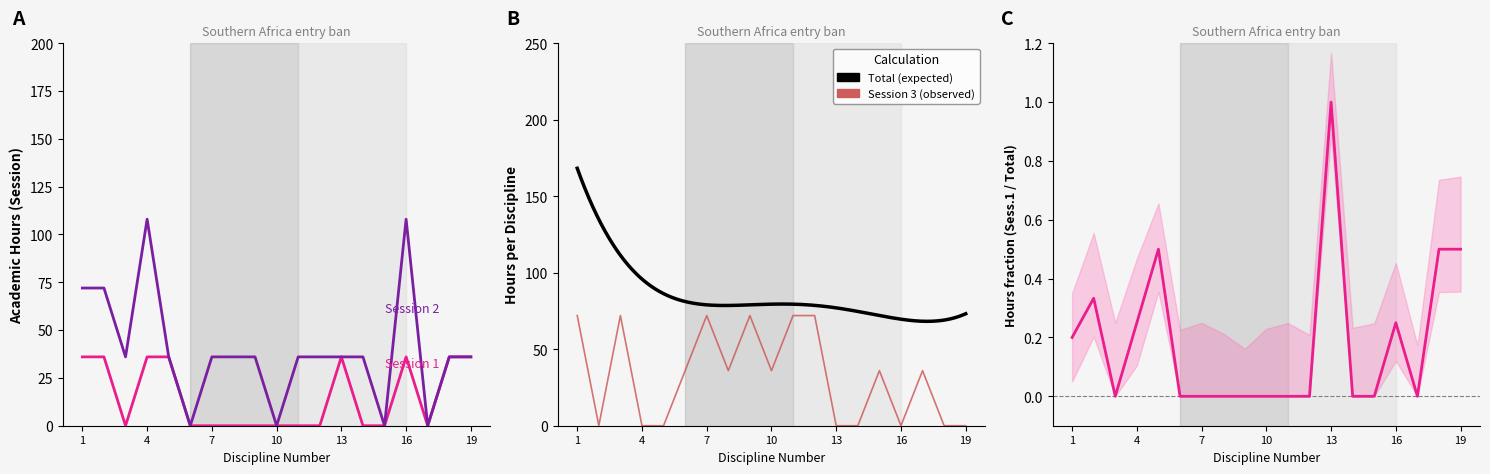

The value of Session 3 Total at 7 is 72. True or false?

True